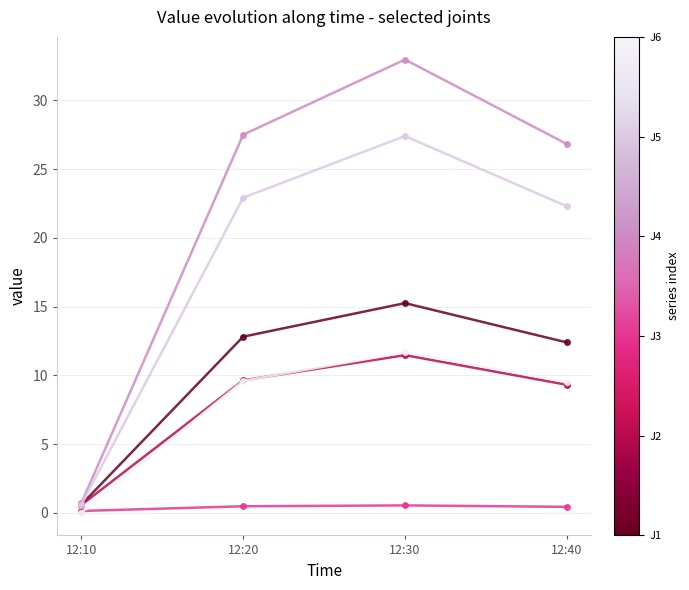

Count the number of categories in the chart.

4